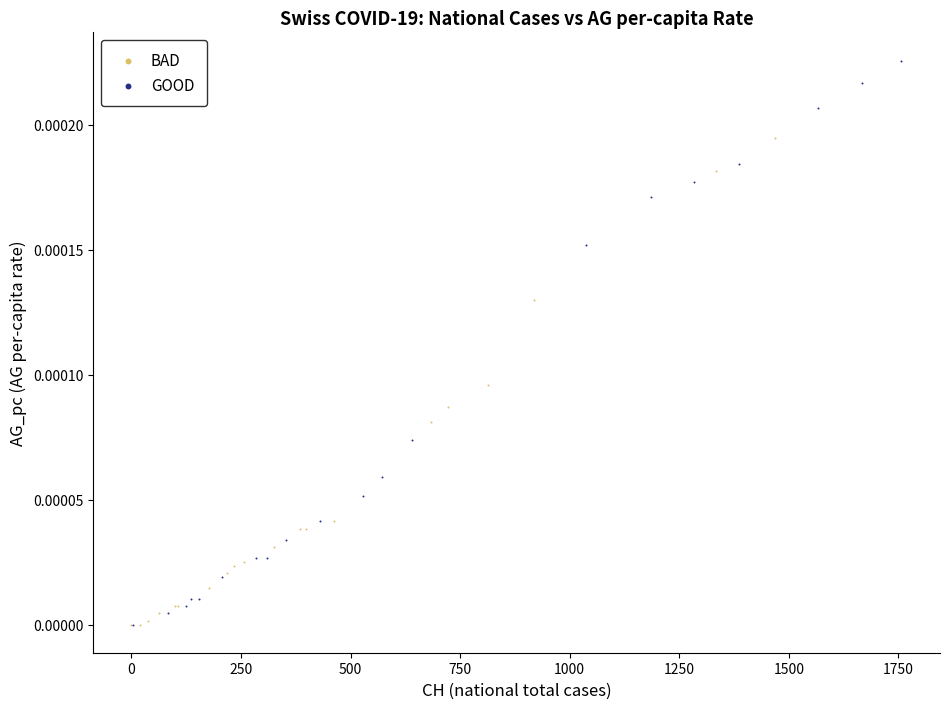

Which series has the largest Y range (max minus min)?

GOOD